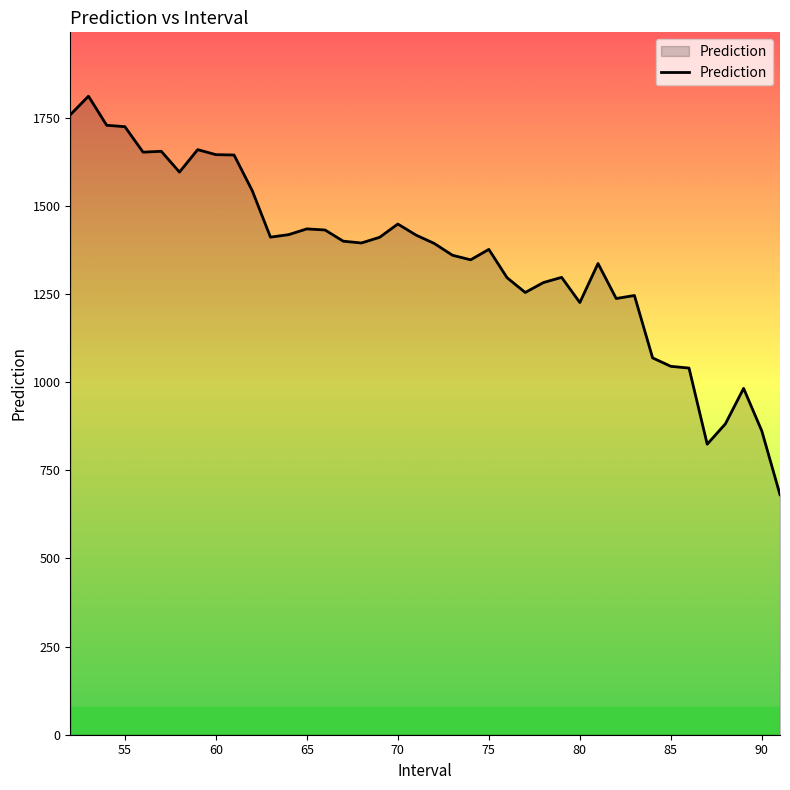

What is the difference between the maximum and minimum values?

1130.0